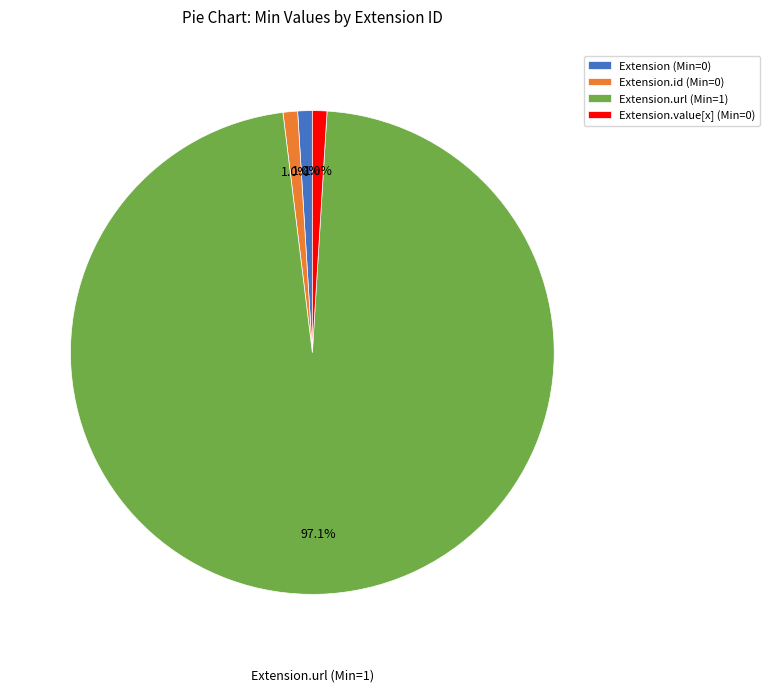

Is there any slice that represents more than half of the pie?

Yes